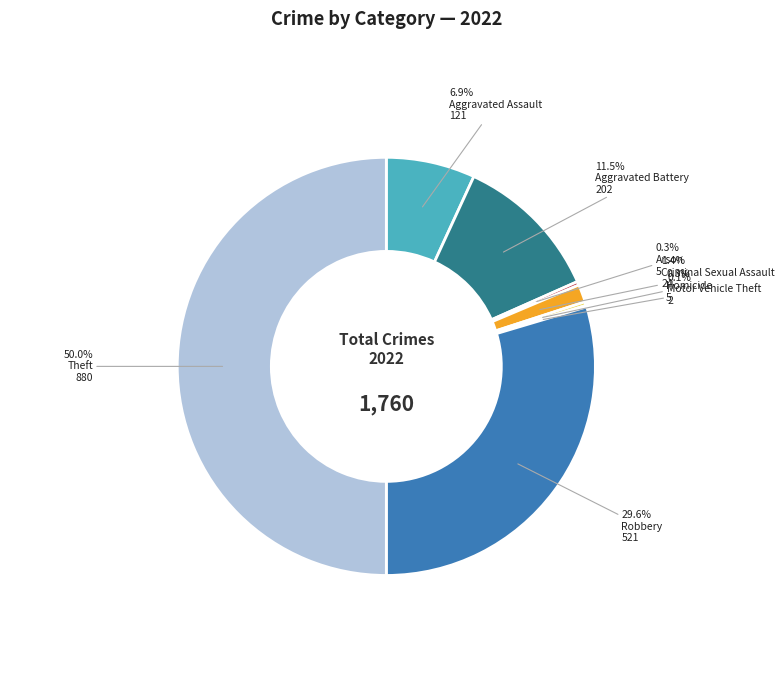

What percentage is NOT represented by Criminal Sexual Assault?

98.6%